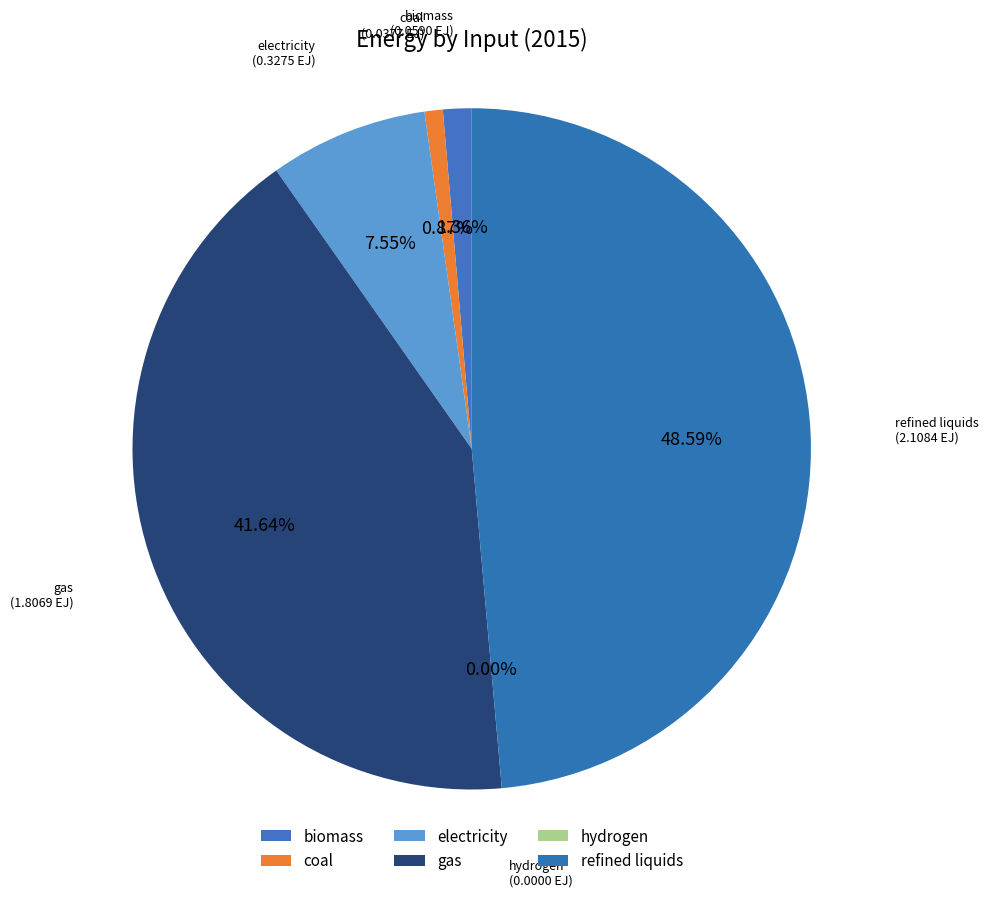

What percentage is the gas slice, to the nearest percent?

42%